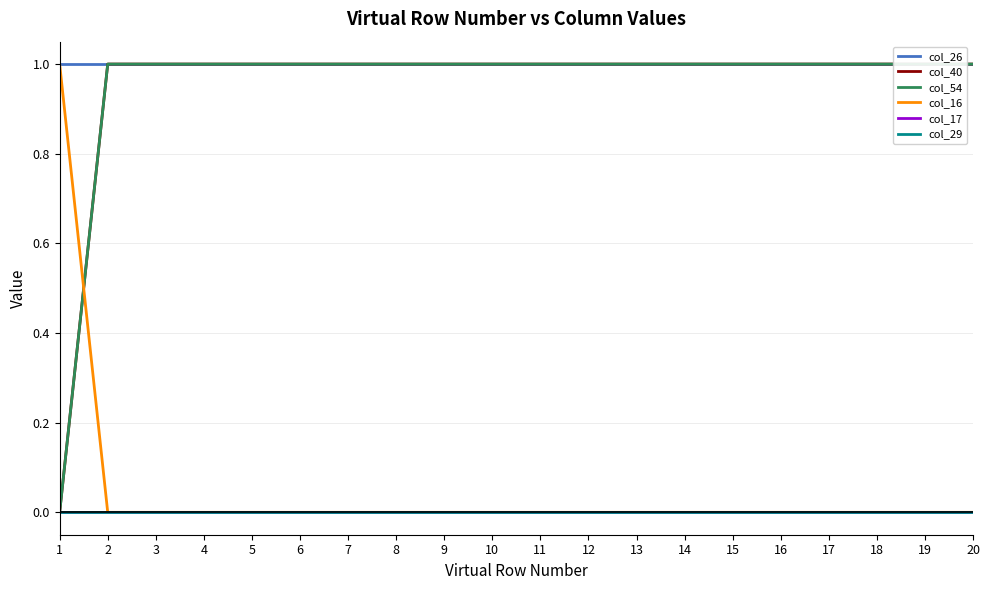

How many lines are shown in the chart?

6